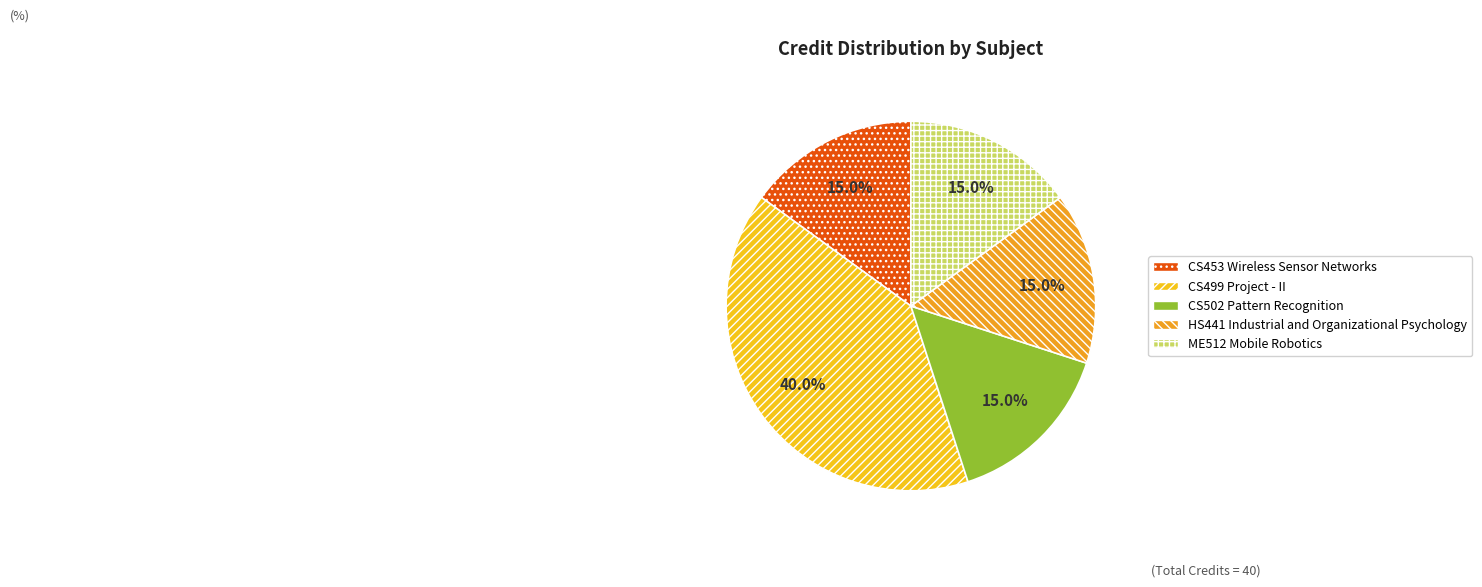

To the nearest percent, what portion does CS502 Pattern Recognition represent?

15%